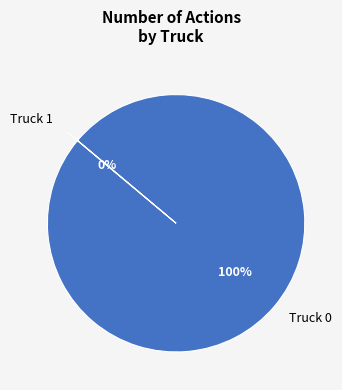

What is the smallest slice in the pie chart?

Truck 1